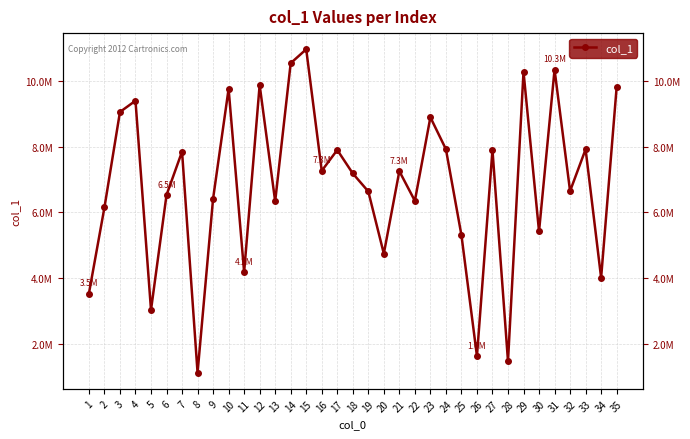

How many points are lower than both their immediate neighbors (excluding endpoints)?

12